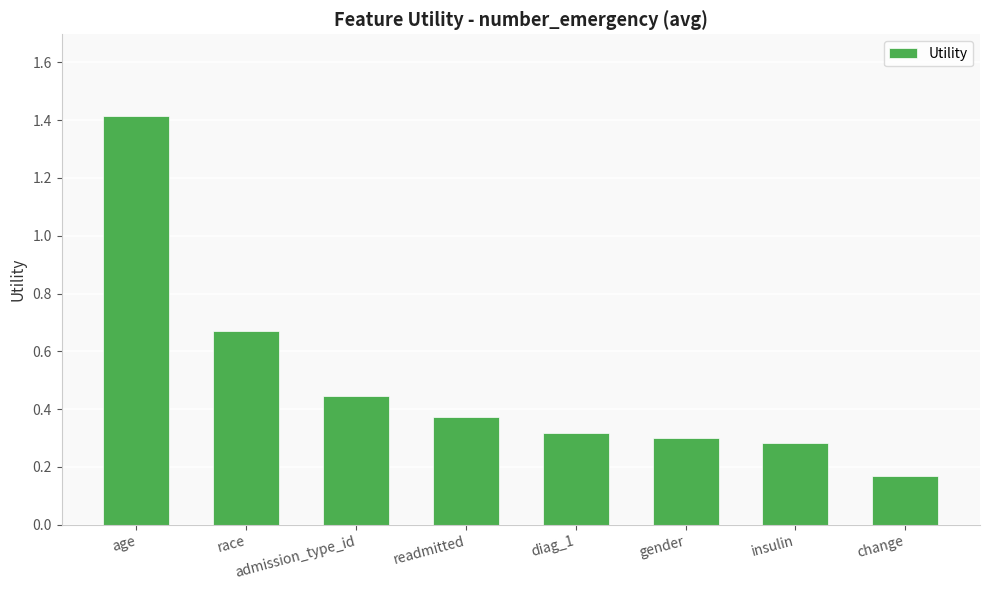

Which label corresponds to the largest value in the chart?

age